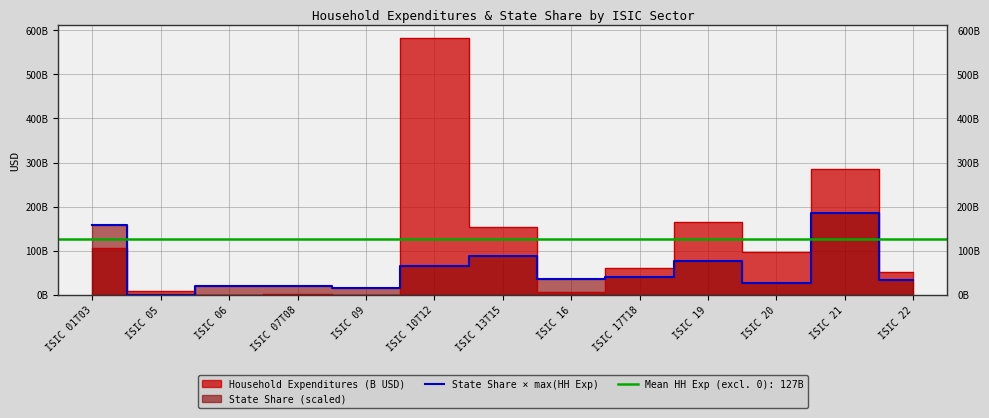

Count the number of categories in the chart.

13